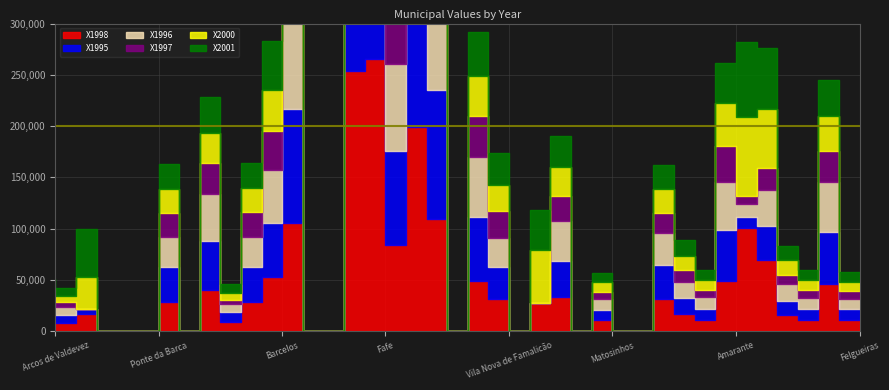

Which series has the largest total across all categories?

X1998